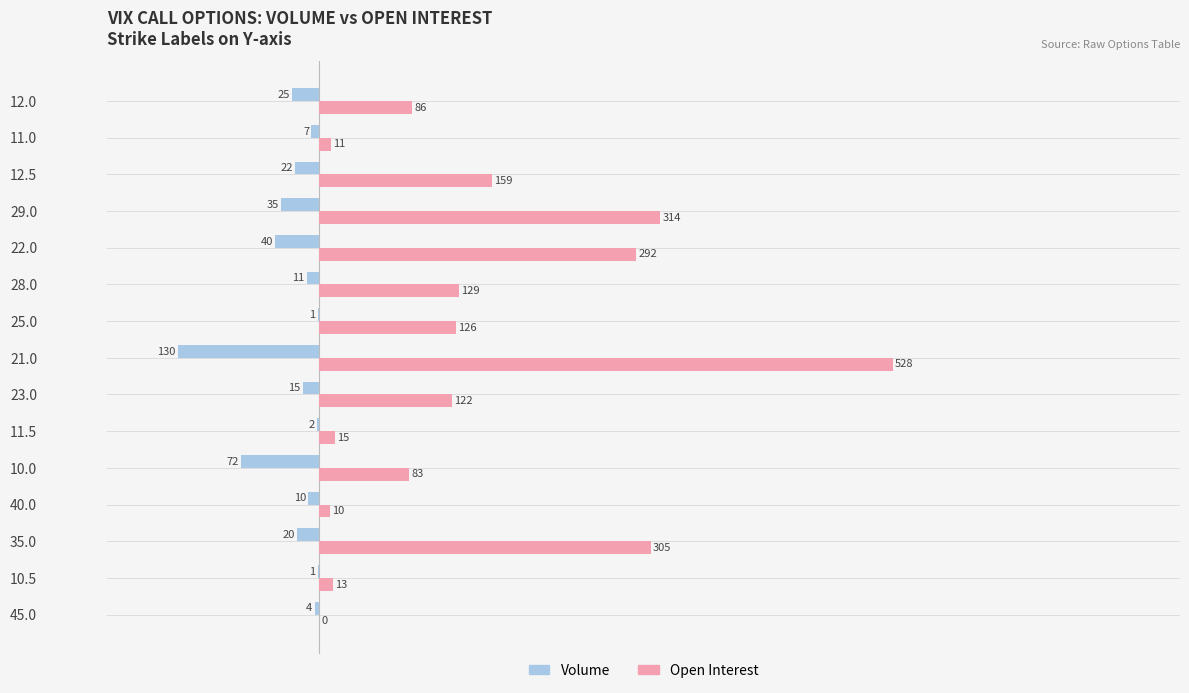

The value of Volume at 10.0 is -30. True or false?

False